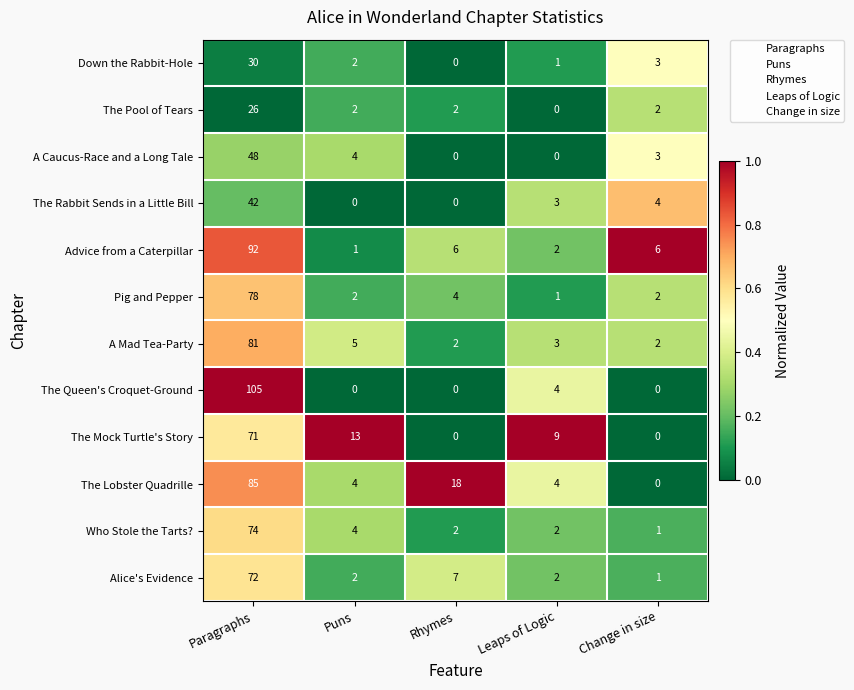

Which series has the largest total across all categories?

The Lobster Quadrille